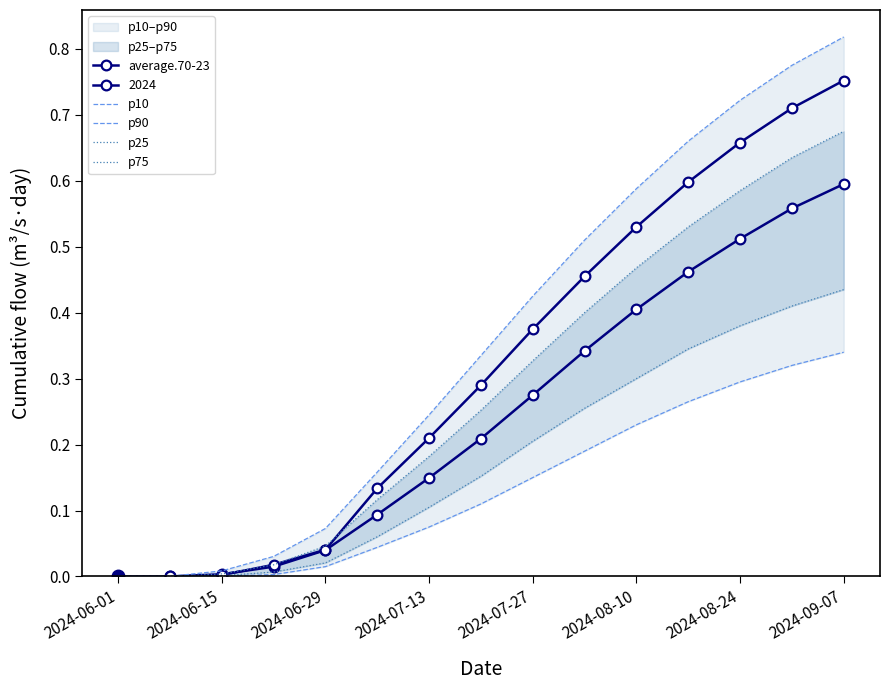

The average.70-23 series shows 0.3 at 2024-06-01. True or false?

False